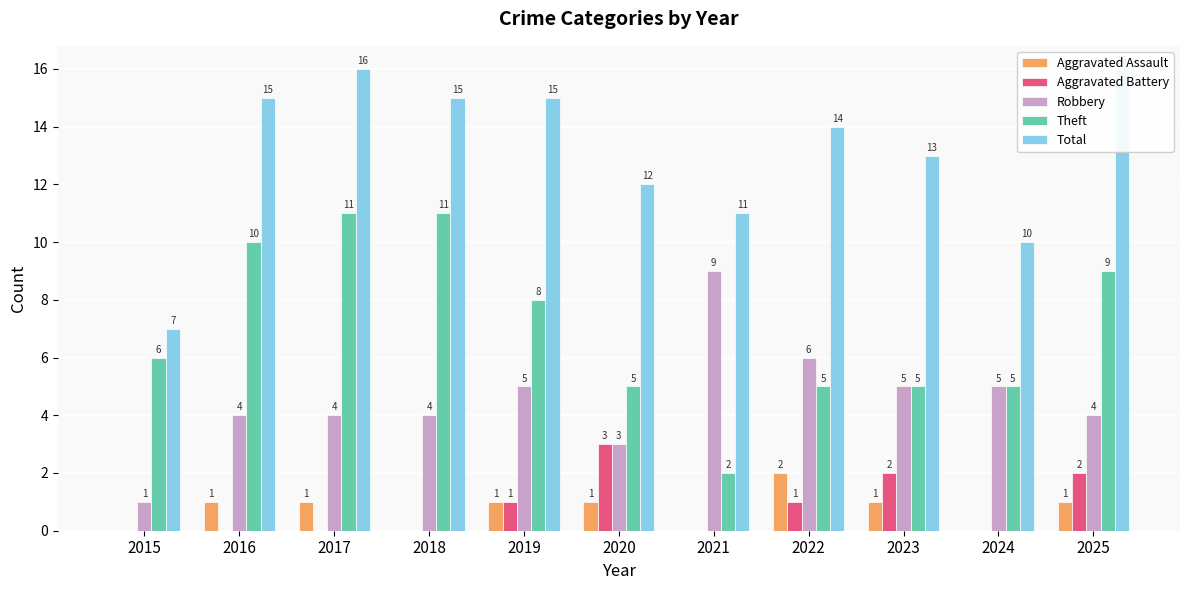

Are the bars grouped side by side (vs. stacked)?

Yes